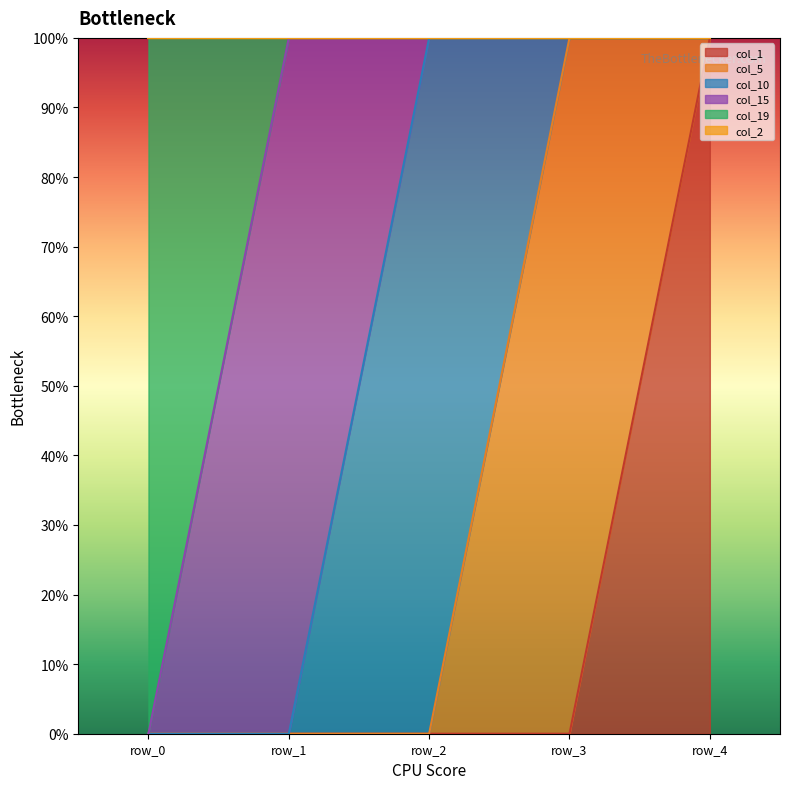

Which category has the lowest value in the col_2 series?

row_0